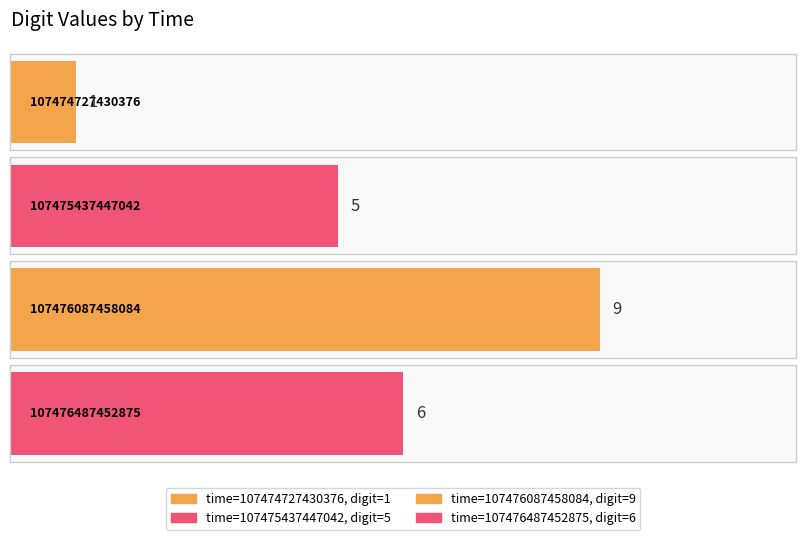

Where is the data nearest to the value 5?

107475437447042